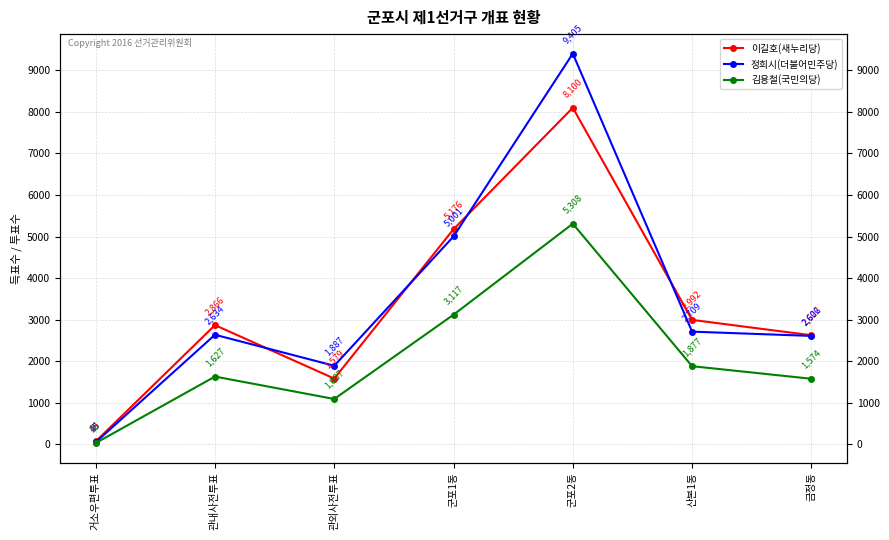

What is the sum of all 이길호(새누리당) values?

23399